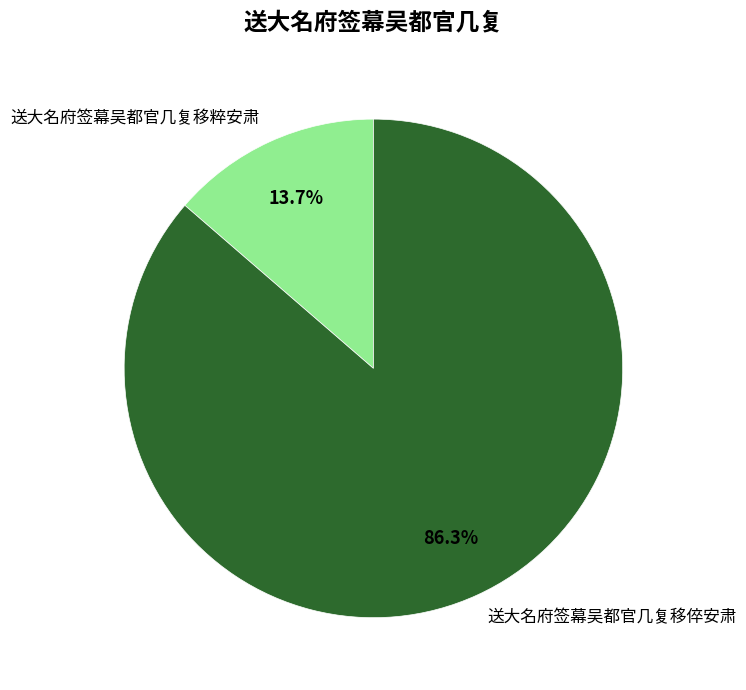

What portion of the pie excludes 送大名府签幕吴都官几复移粹安肃?

86.3%